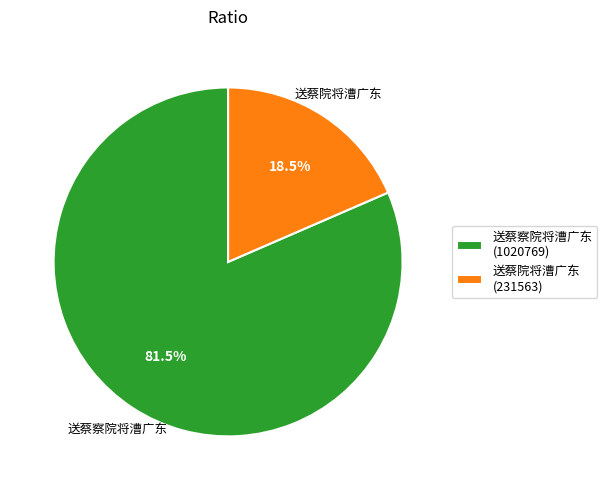

Rank the categories by value from highest to lowest.

送蔡察院将漕广东, 送蔡院将漕广东